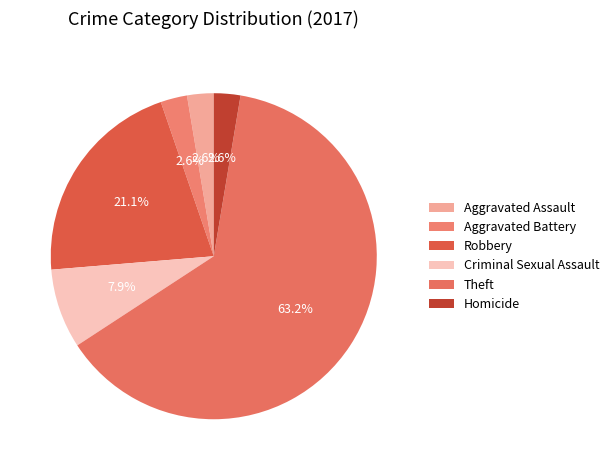

The Homicide slice represents 3% of the pie. True or false?

True